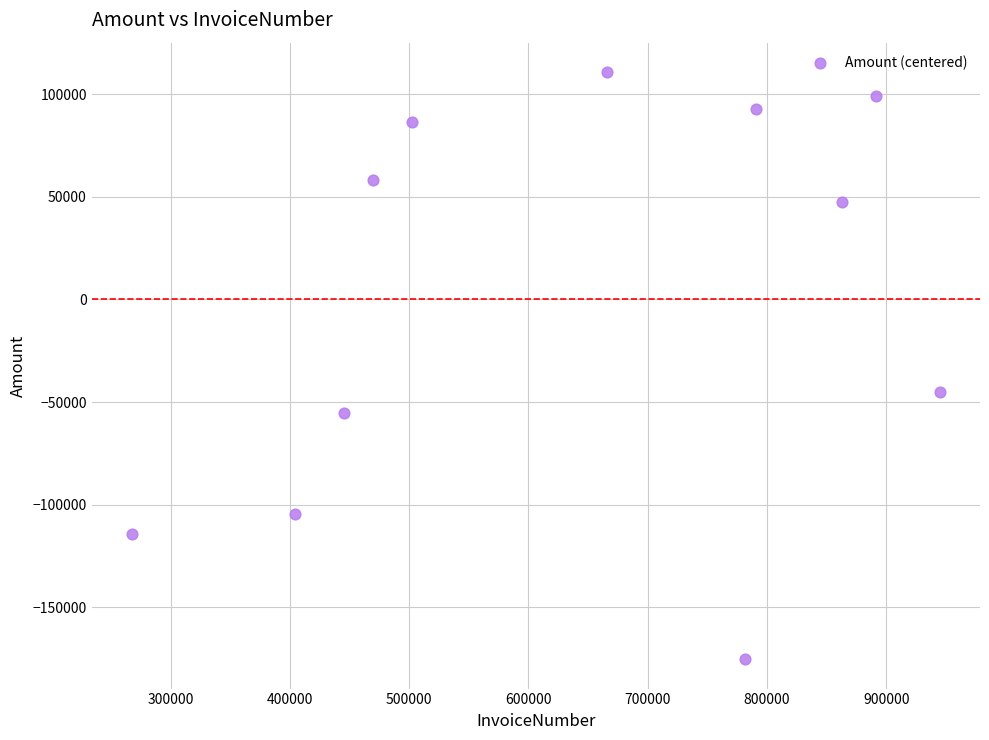

What is the range of Y values (max minus min)?

286039.0